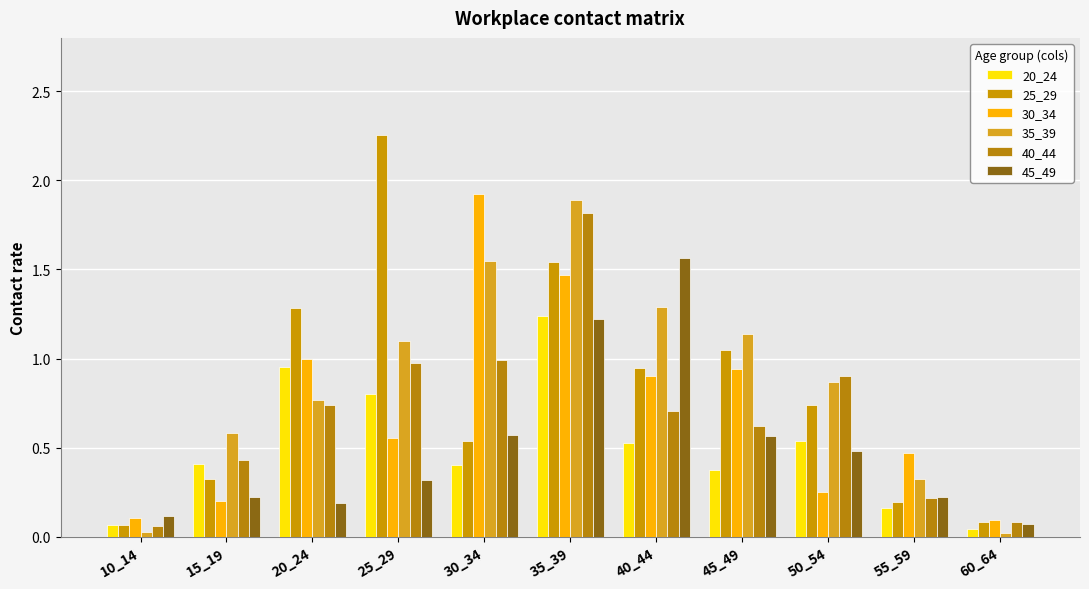

The 40_44 series shows 1.5 at 25_29. True or false?

False